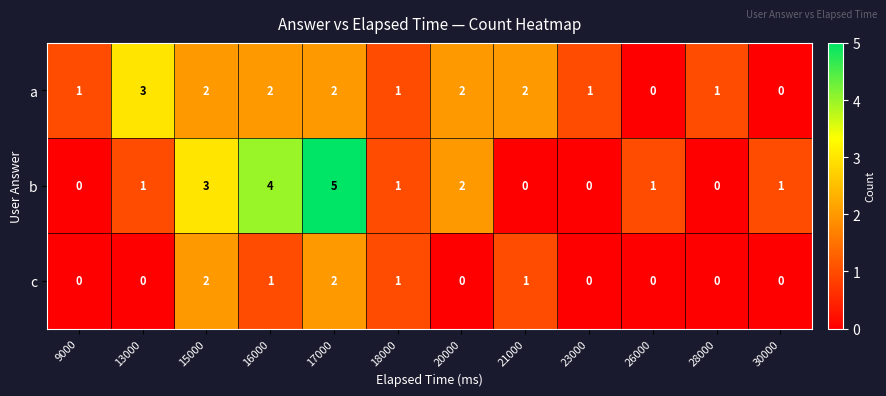

At which category is the sum across all series the highest?

17000